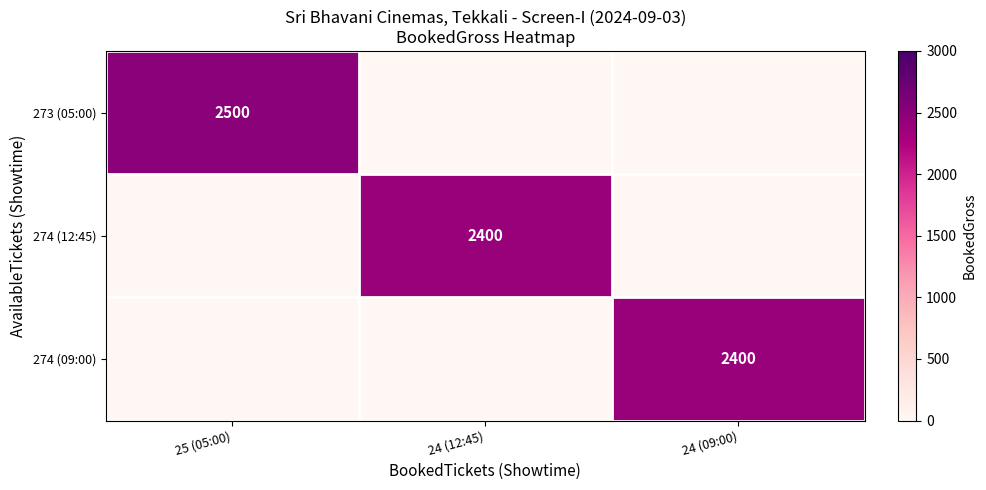

Which label corresponds to the smallest value in the chart?

24 (12:45)